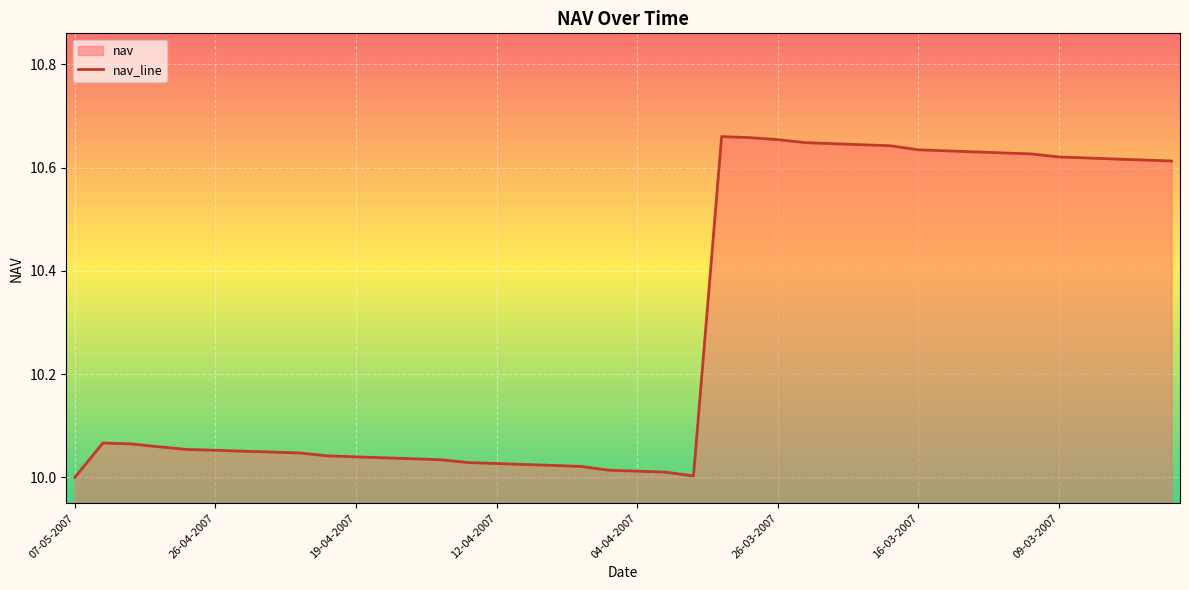

What position from the right is 10-04-2007?

23